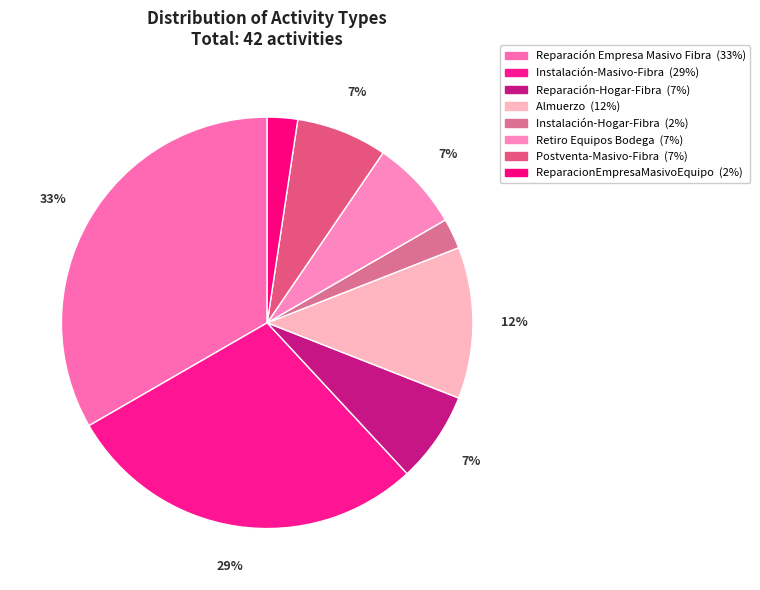

What is the change in value from Instalación-Hogar-Fibra to Postventa-Masivo-Fibra?

+2